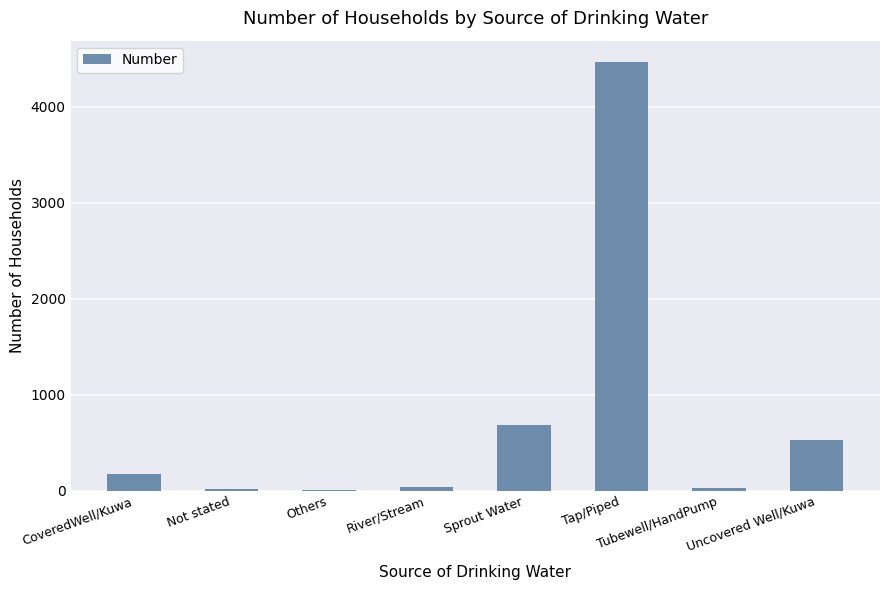

Which has a higher value, Uncovered Well/Kuwa or Tap/Piped?

Tap/Piped